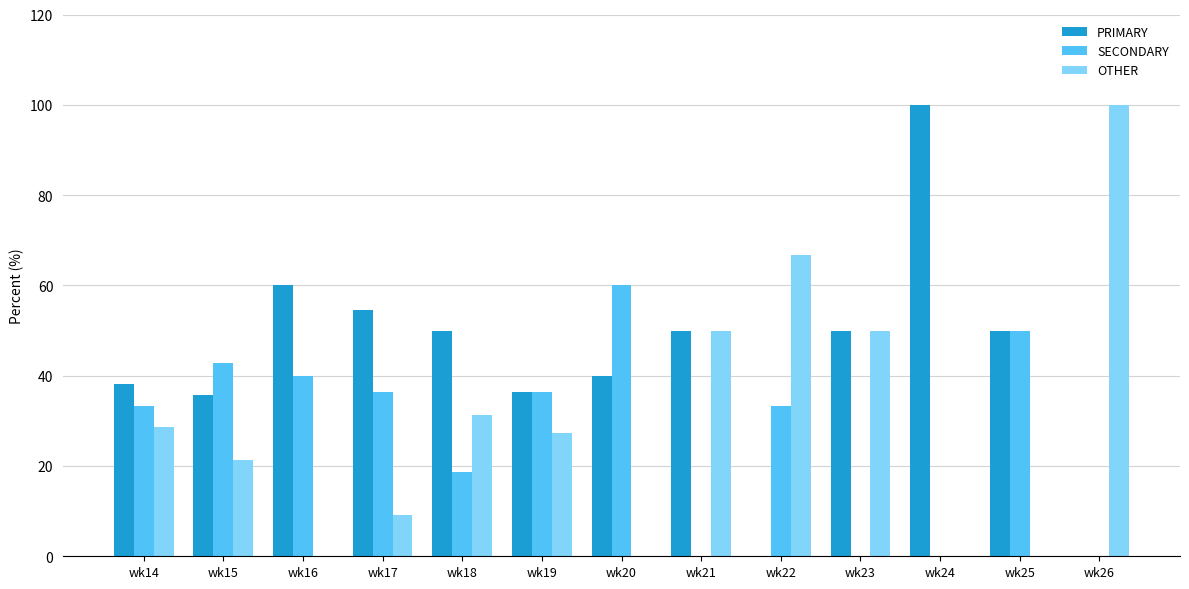

Read the PRIMARY value at wk23.

50.0